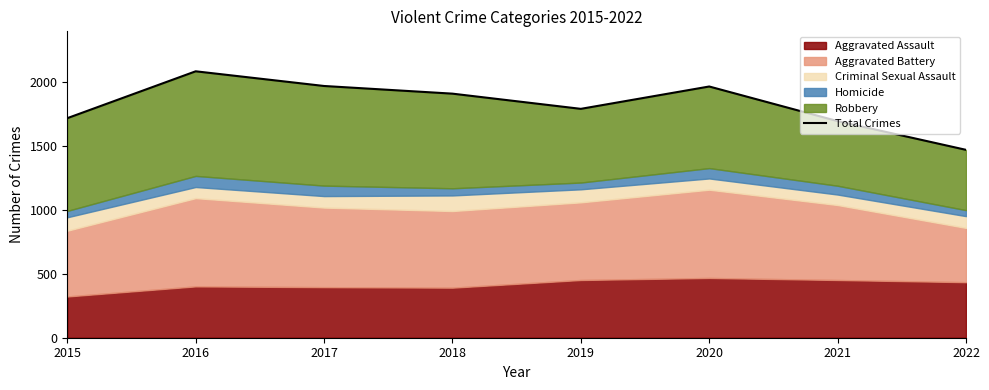

How many lines are shown in the chart?

1